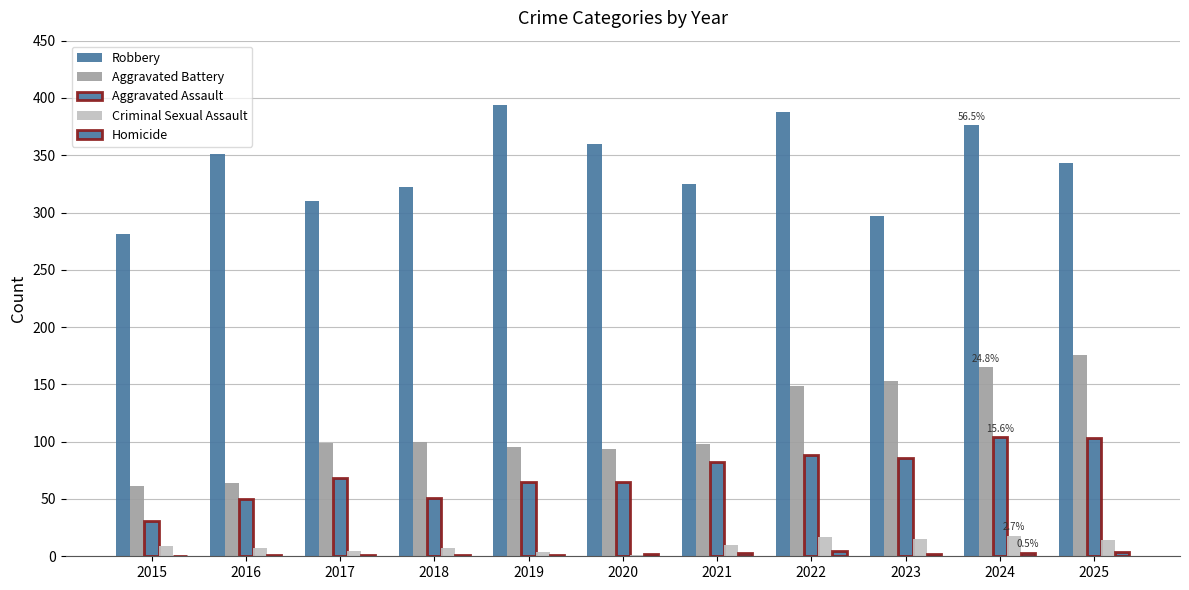

What is the difference between the Robbery values at 2015 and 2024?

95